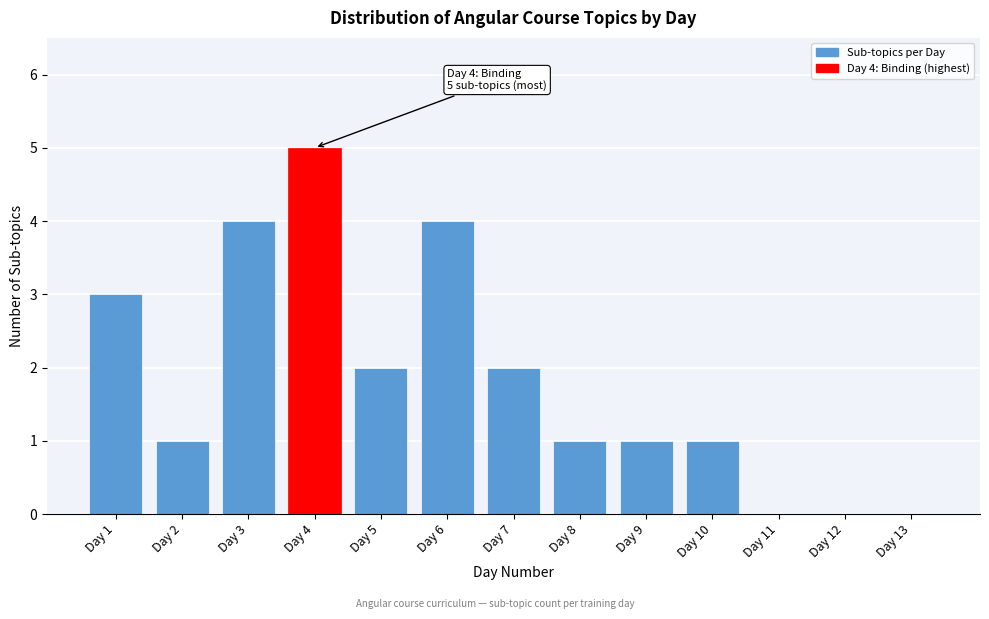

Reading left to right, extract all data points from this chart.

Day 1=3	Day 2=1	Day 3=4	Day 4=5	Day 5=2	Day 6=4	Day 7=2	Day 8=1	Day 9=1	Day 10=1	Day 11=0	Day 12=0	Day 13=0